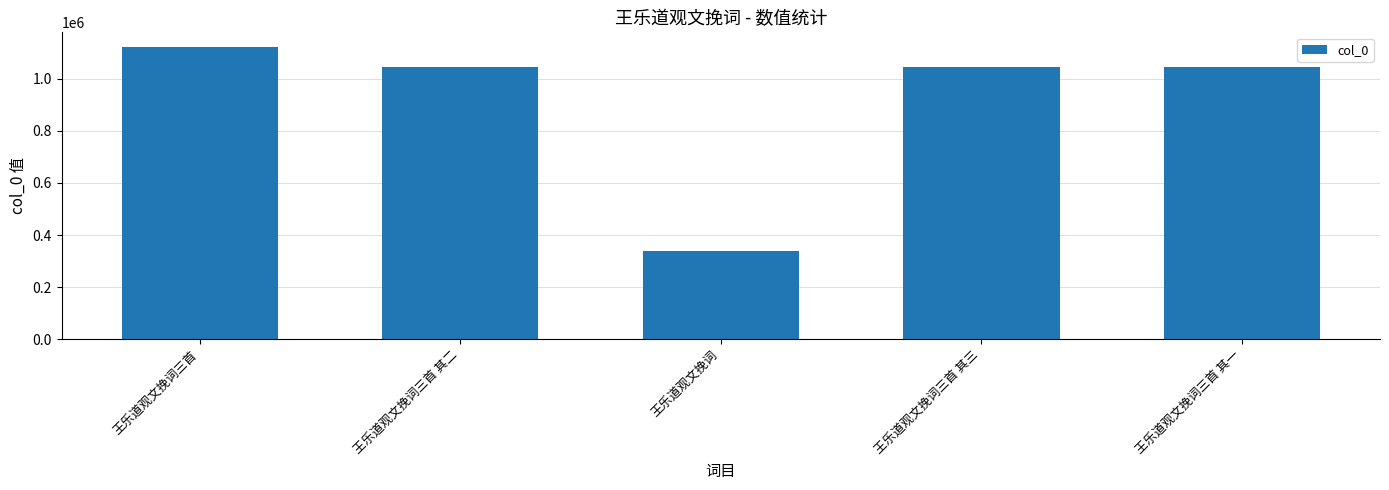

What is the value of the 2nd bar from the left?

1044599